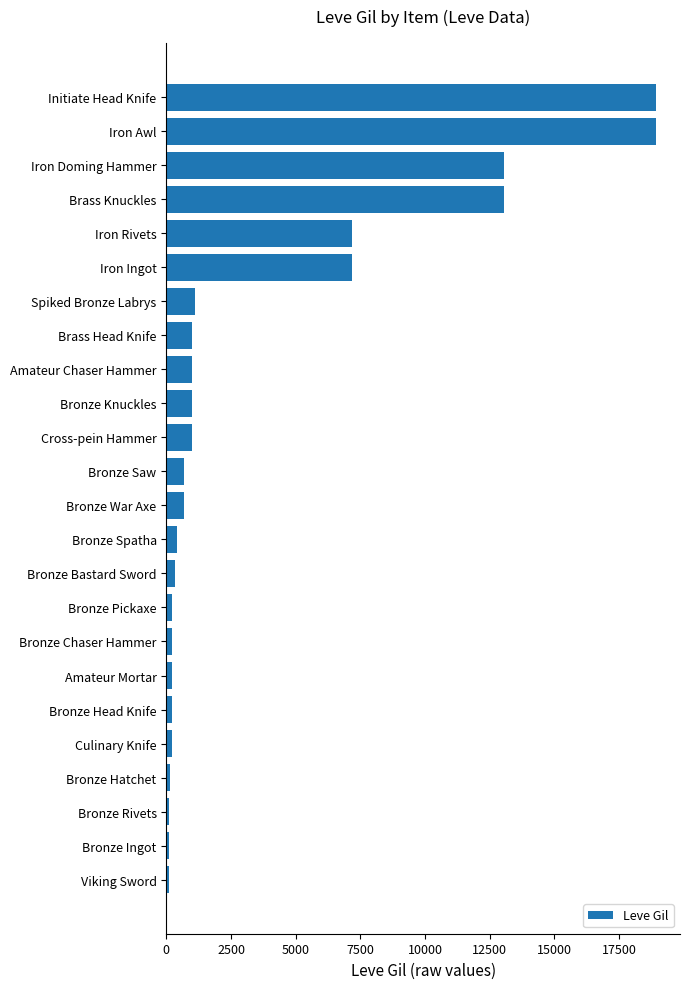

Which has a higher value, Cross-pein Hammer or Initiate Head Knife?

Initiate Head Knife